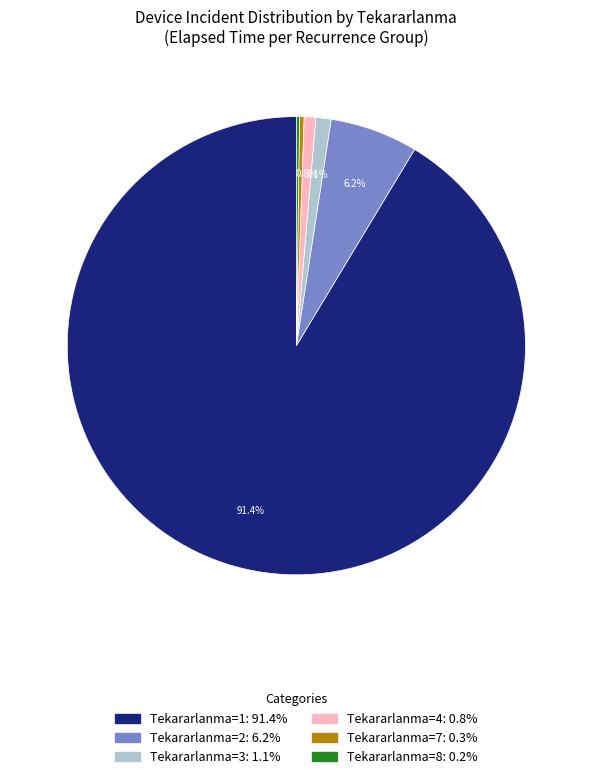

To the nearest percent, what is the difference between the largest and smallest slice percentages?

91%